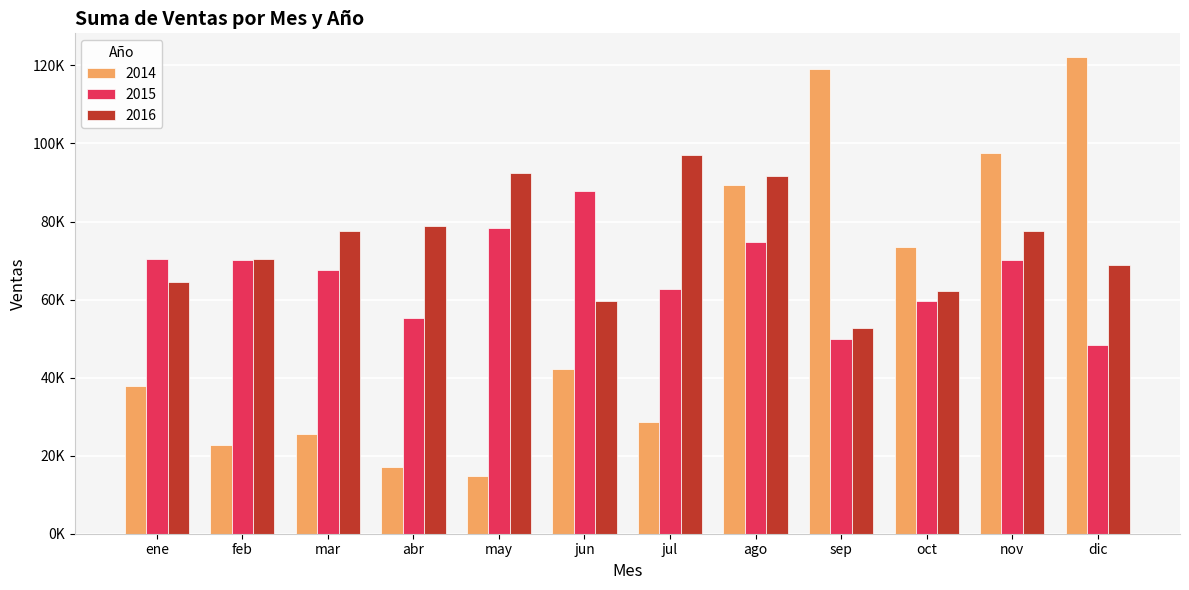

What is the label of the 12th bar from the right?

ene